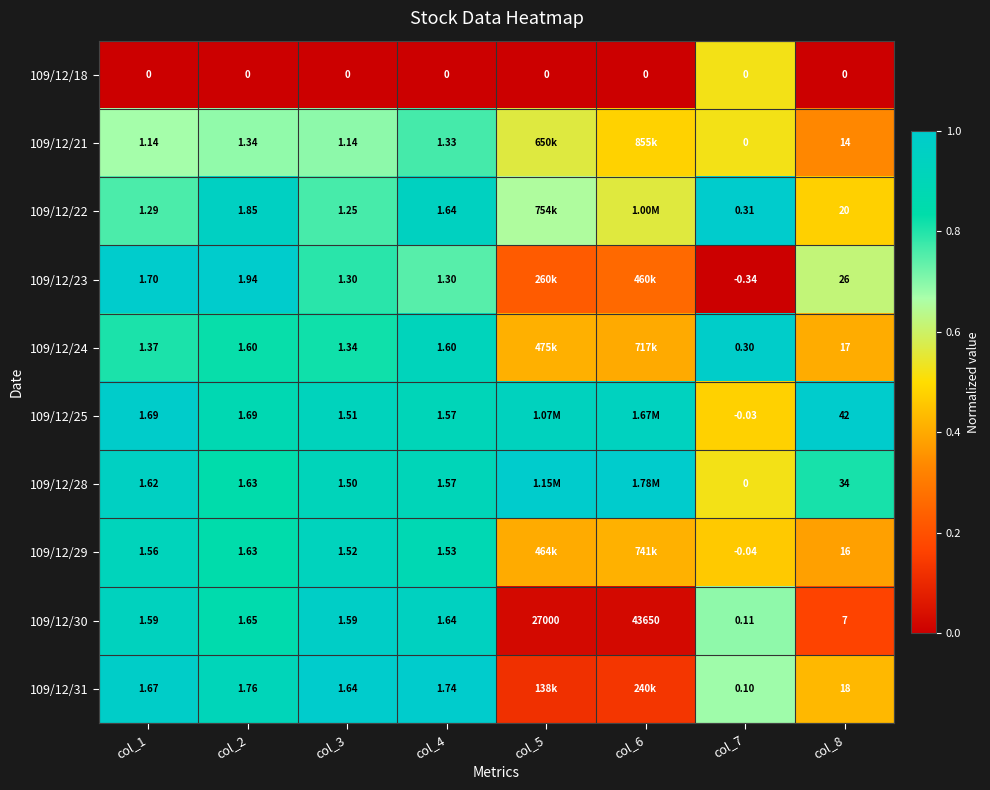

Is the value of 109/12/30 at col_4 greater than the value of 109/12/23 at col_1?

No